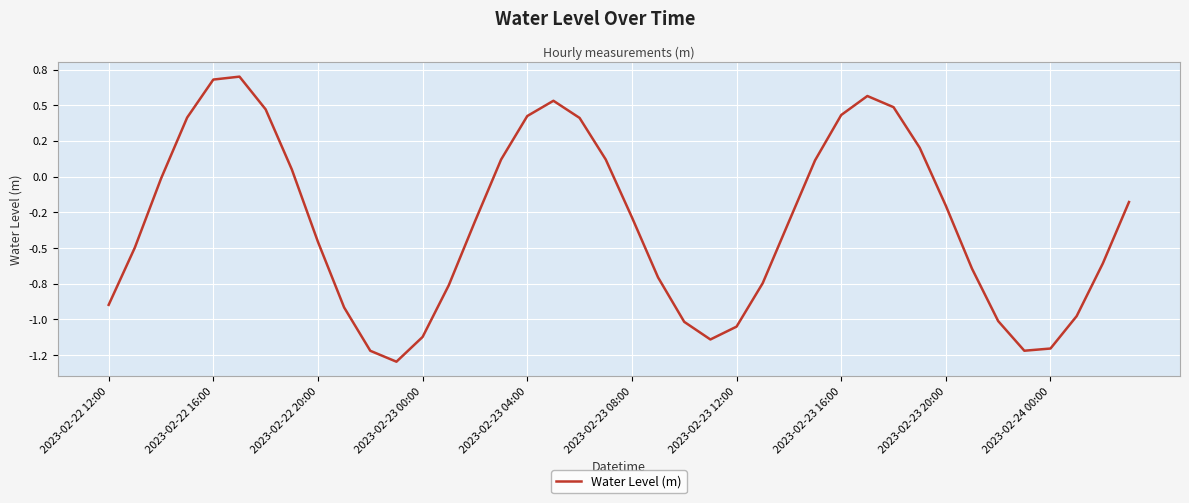

Is this an area chart (filled region under the line)?

No